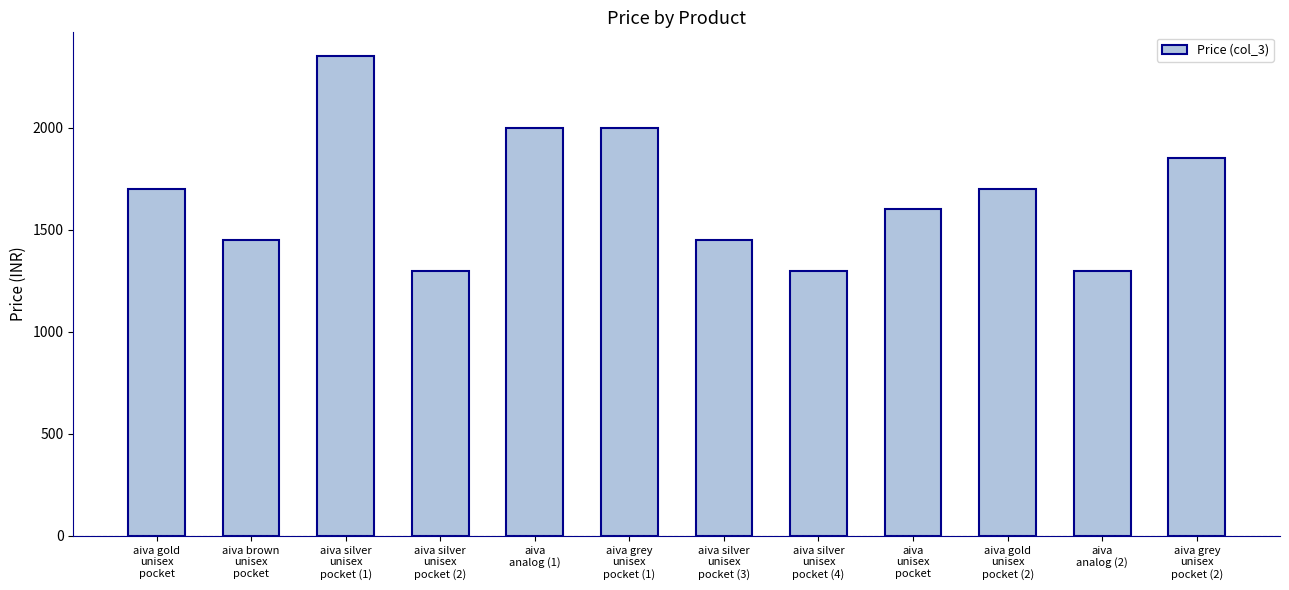

The chart shows a value of 855 at aiva gold
unisex
pocket (2). True or false?

False